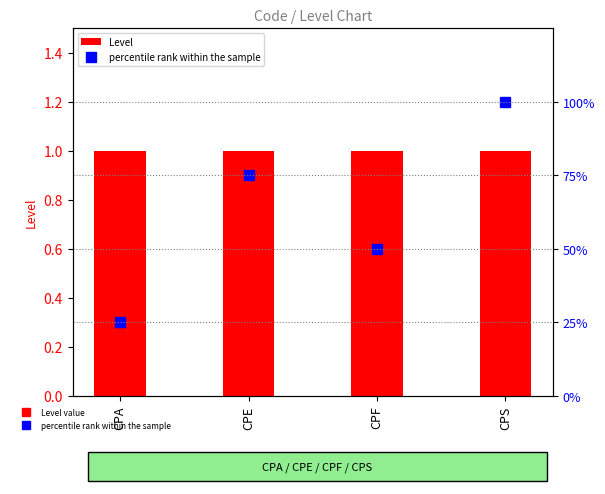

How many series are shown in this chart?

2